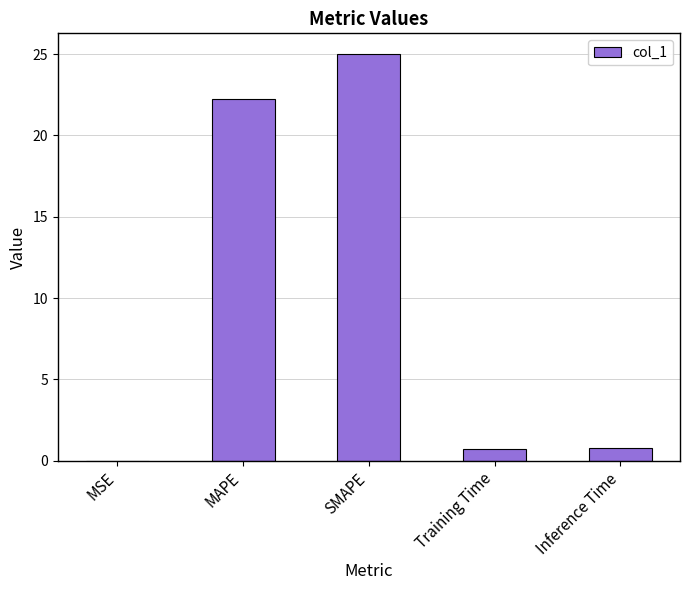

The chart shows a value of 0.7 at Training Time. True or false?

True